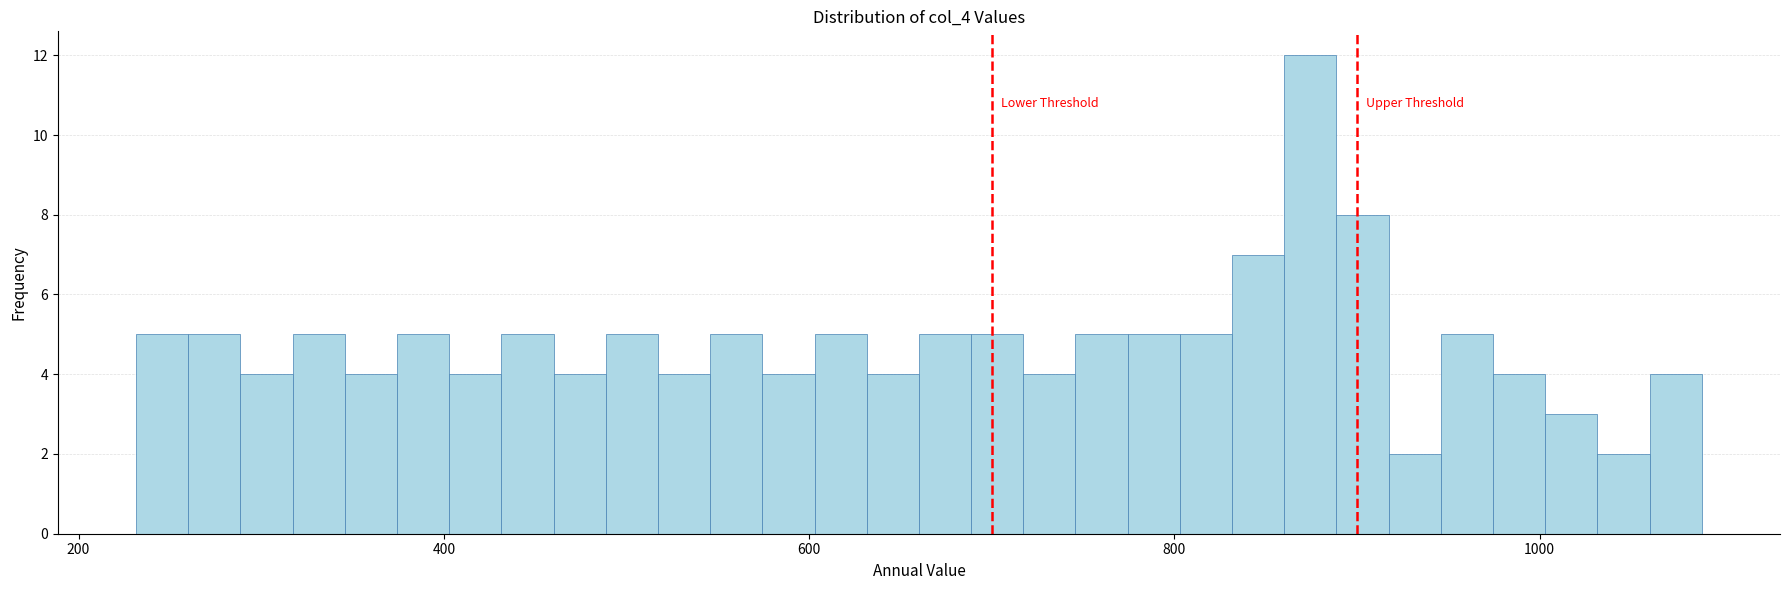

Around what value on the x-axis is the tallest bar? Give the approximate position of its centre, as read against the axis.

880